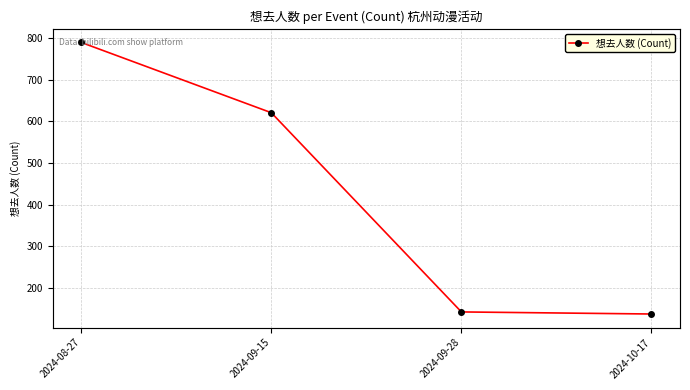

List the labels in order of value, smallest first.

2024-10-17, 2024-09-28, 2024-09-15, 2024-08-27